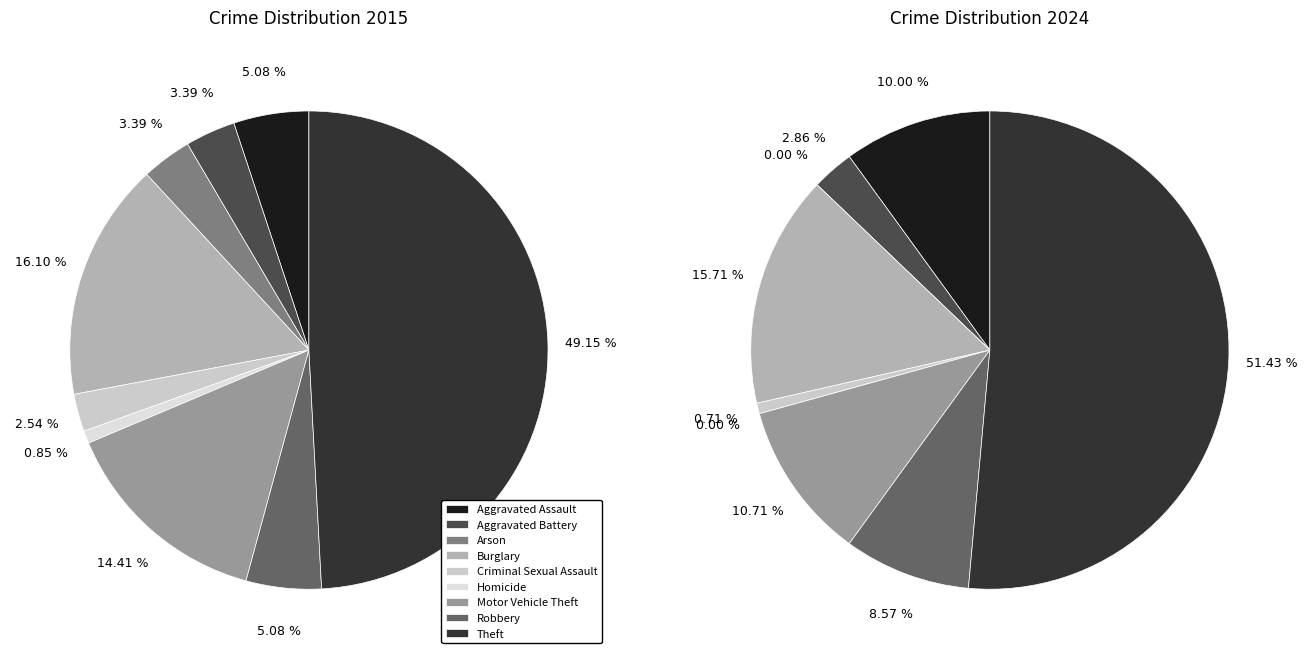

To the nearest percent, what is the difference between the values_2015 and 5 slice percentages?

10%